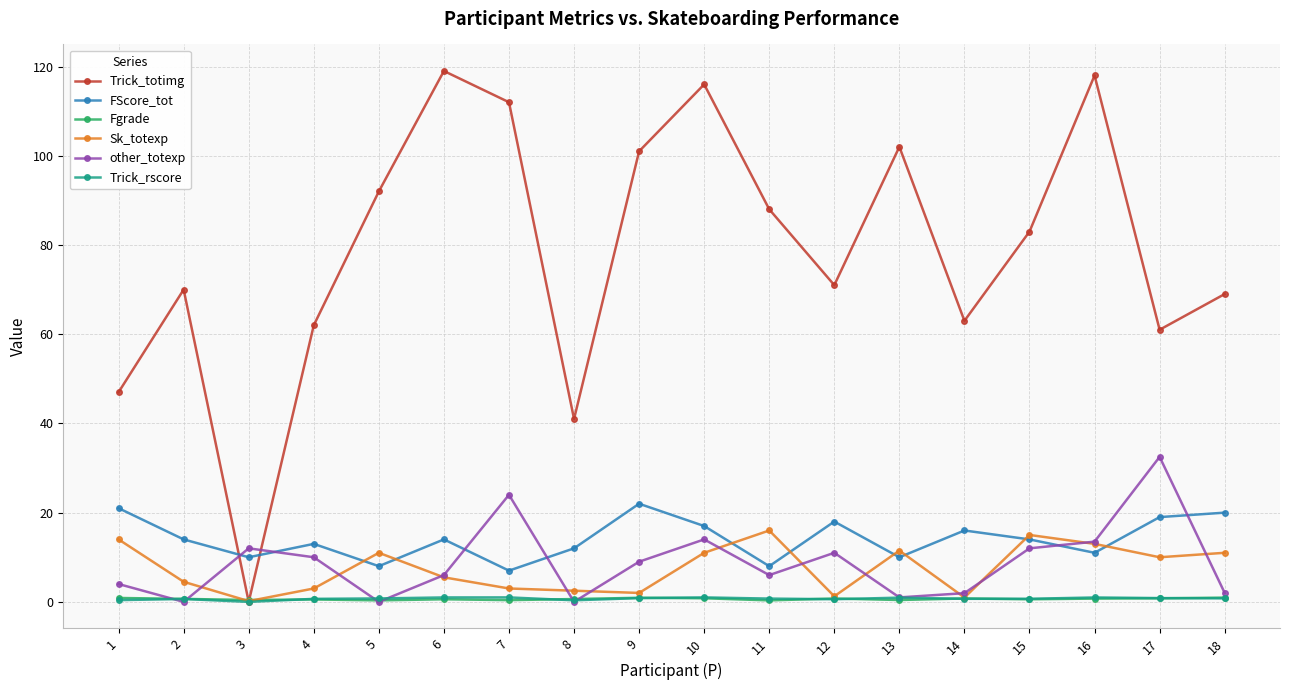

What is the difference between the highest and lowest values at 18?

68.2